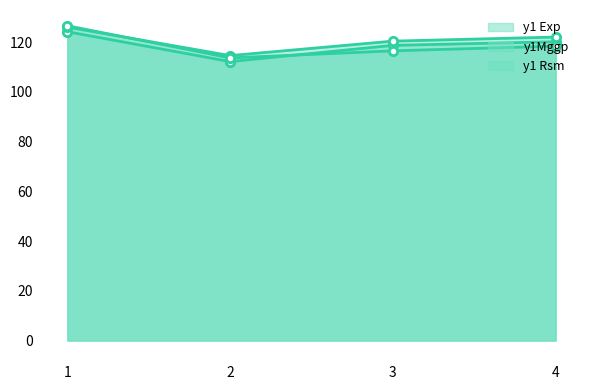

How many lines are shown in the chart?

3